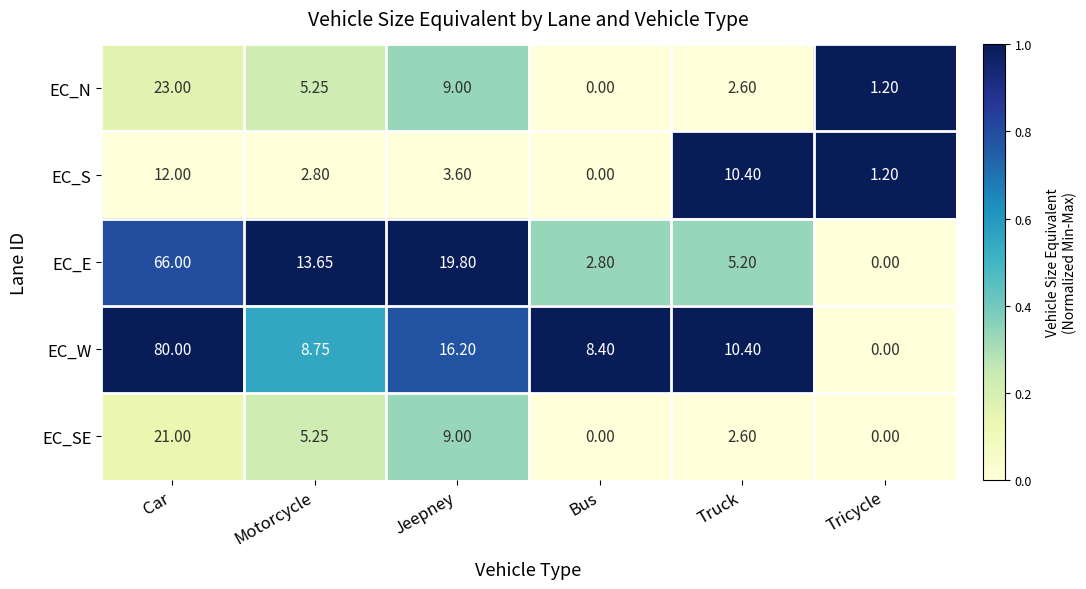

At which label is EC_N closest to 11?

Jeepney